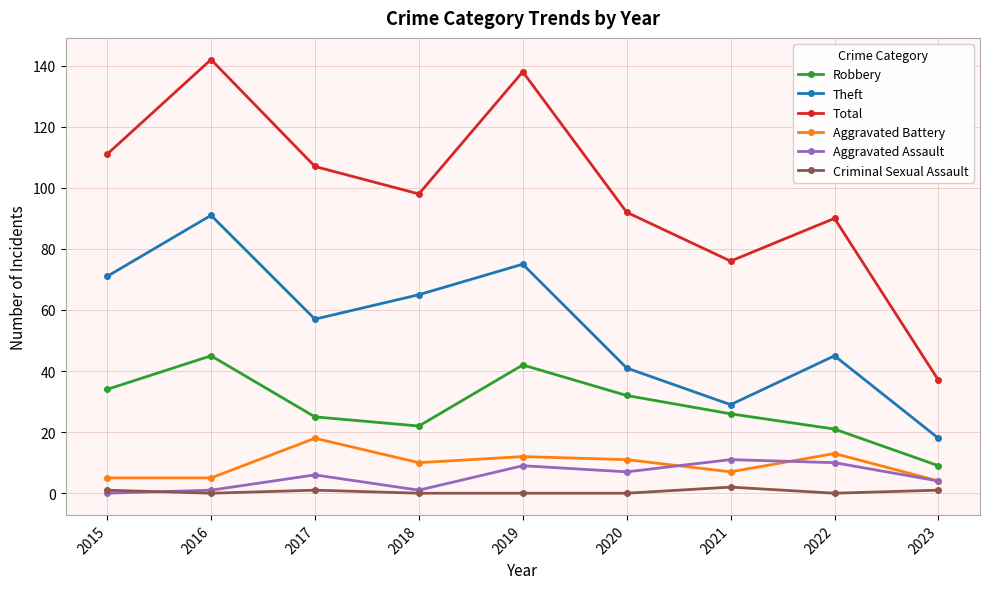

Which series has the largest total across all categories?

Total